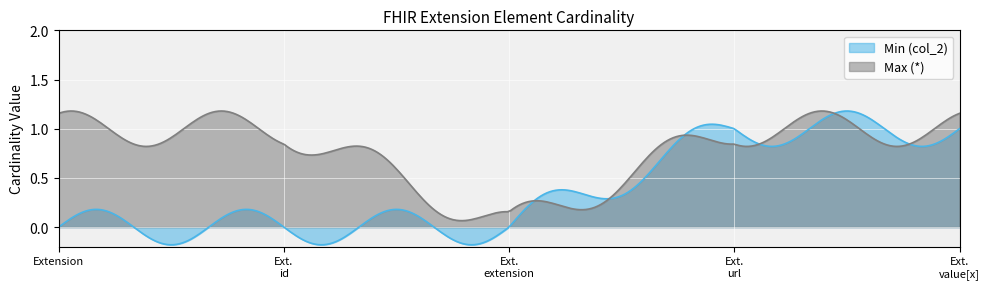

Is it true that Min (col_2) equals 0 at Extension.id?

False